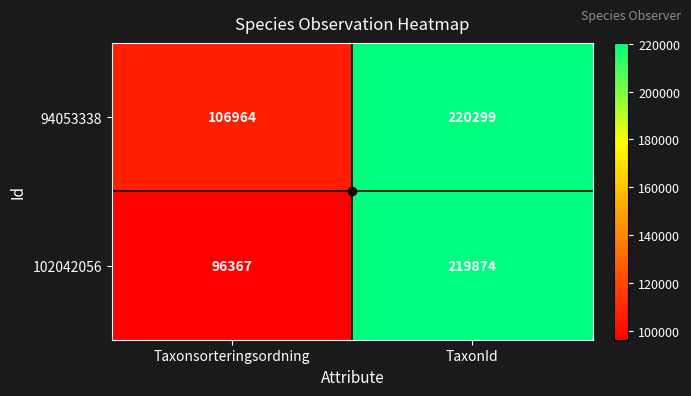

True or false: 94053338 has a value of 220299 at TaxonId.

True